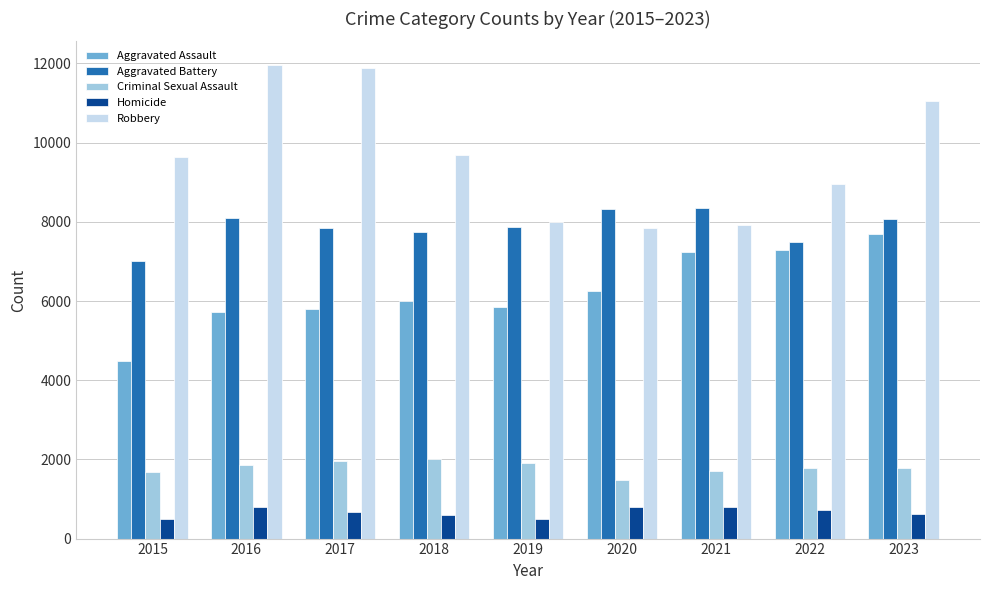

What value does the Criminal Sexual Assault series have at 2016, to the nearest 100?

1800